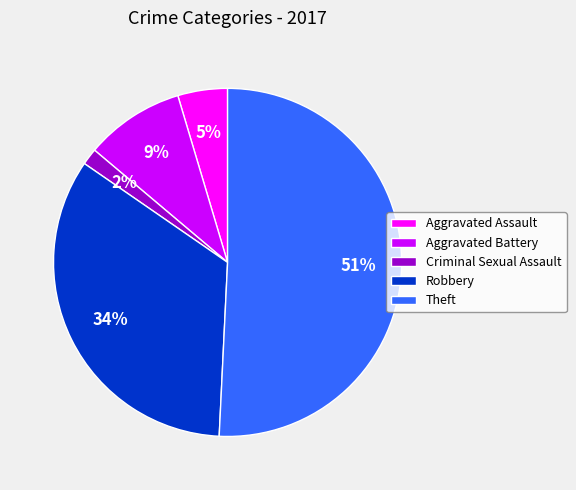

How many segments does this pie chart have?

5